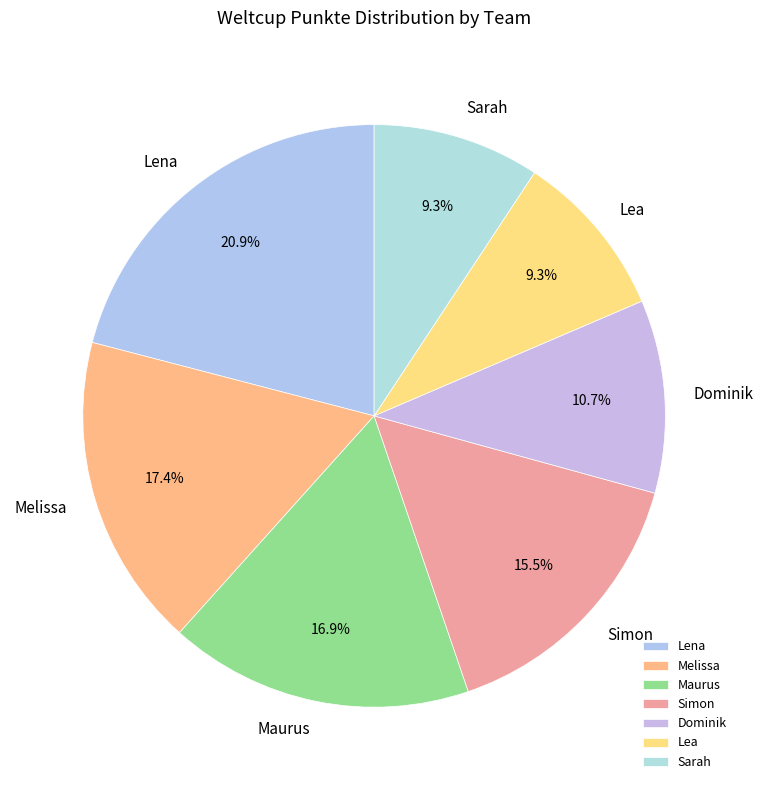

What portion of the pie excludes Melissa?

82.6%